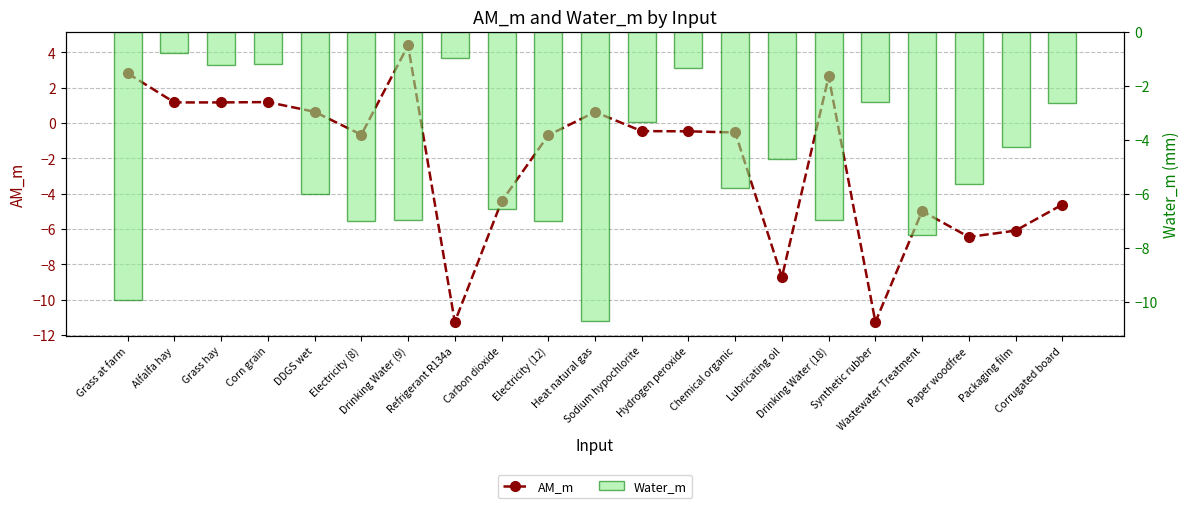

At Drinking Water (18), list the series in order from largest to smallest.

AM_m, Water_m